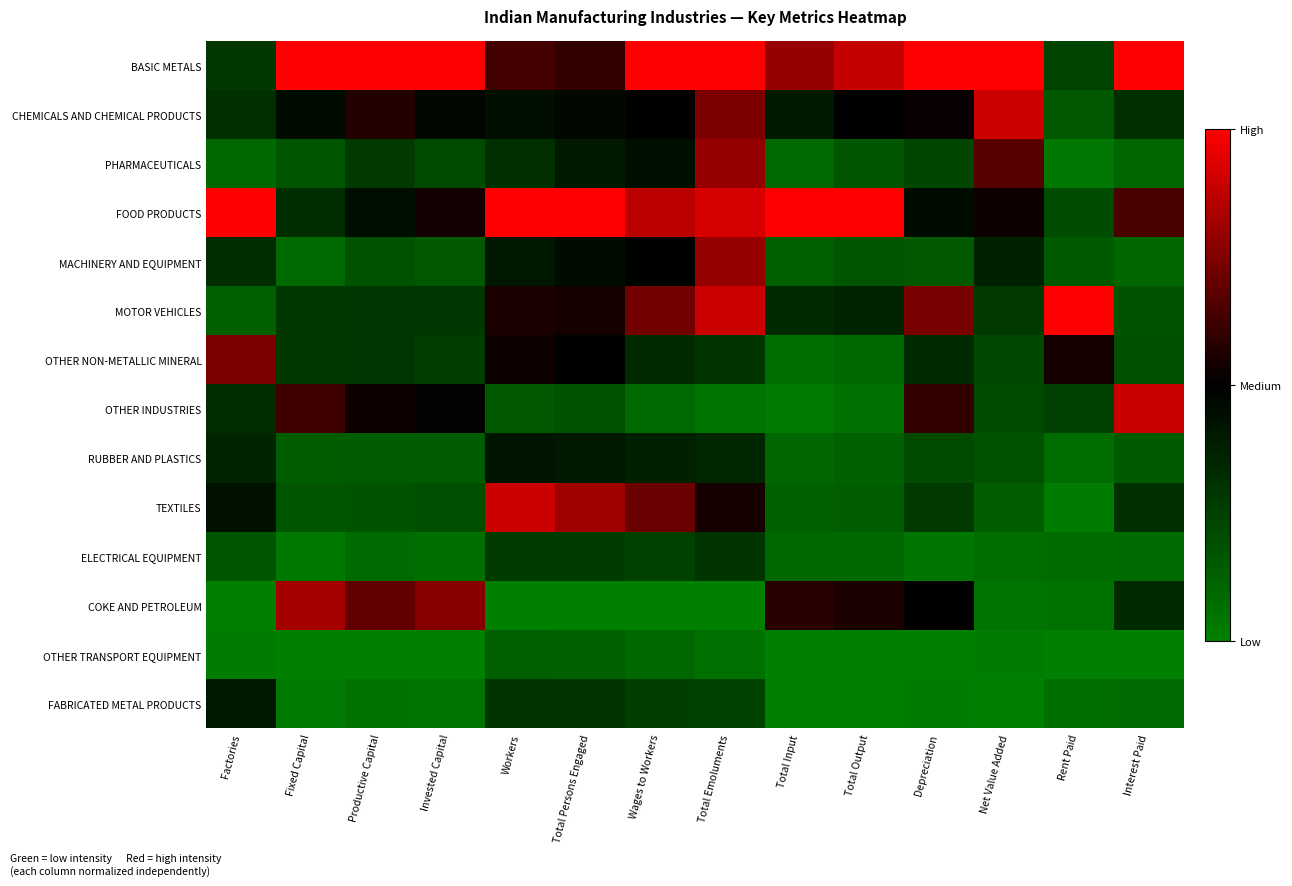

Which has a higher value, Total Input or Wages to Workers?

Wages to Workers